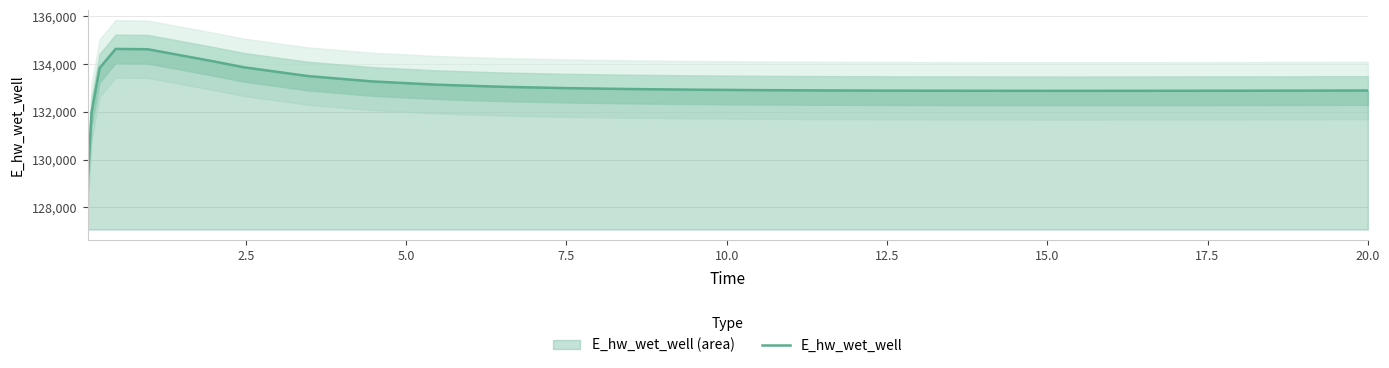

What is the minimum value for E_hw_wet_well?

129070.3